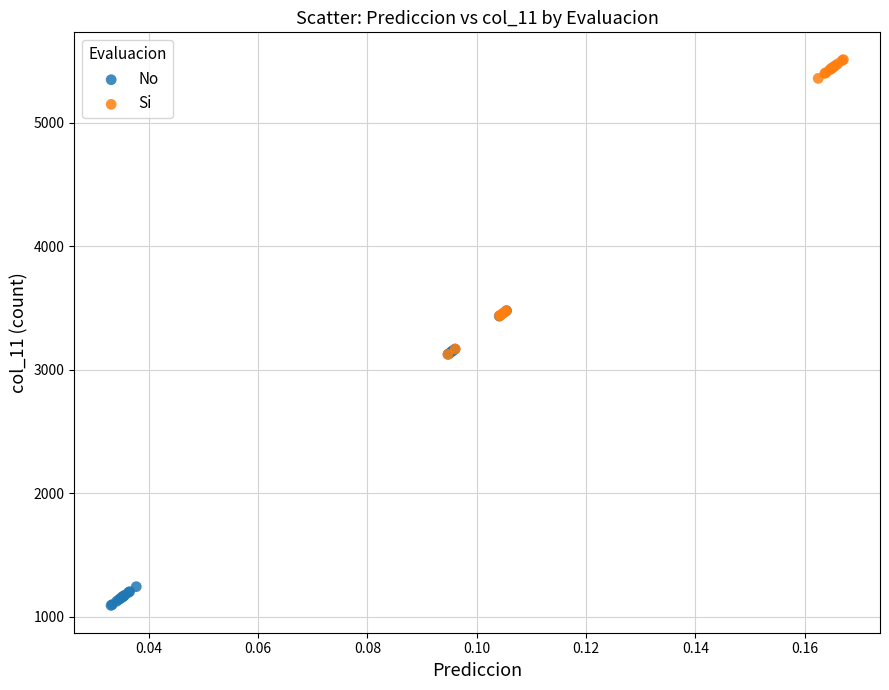

Which series reaches the minimum Y coordinate?

No